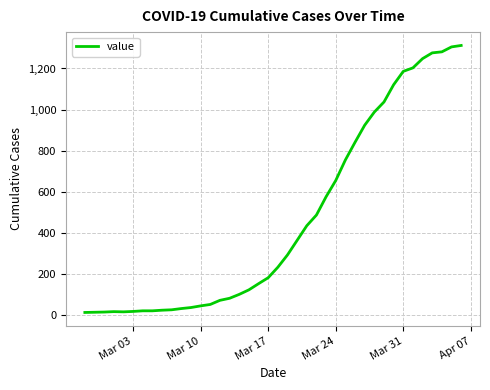

What is the maximum value shown in the chart?

1312